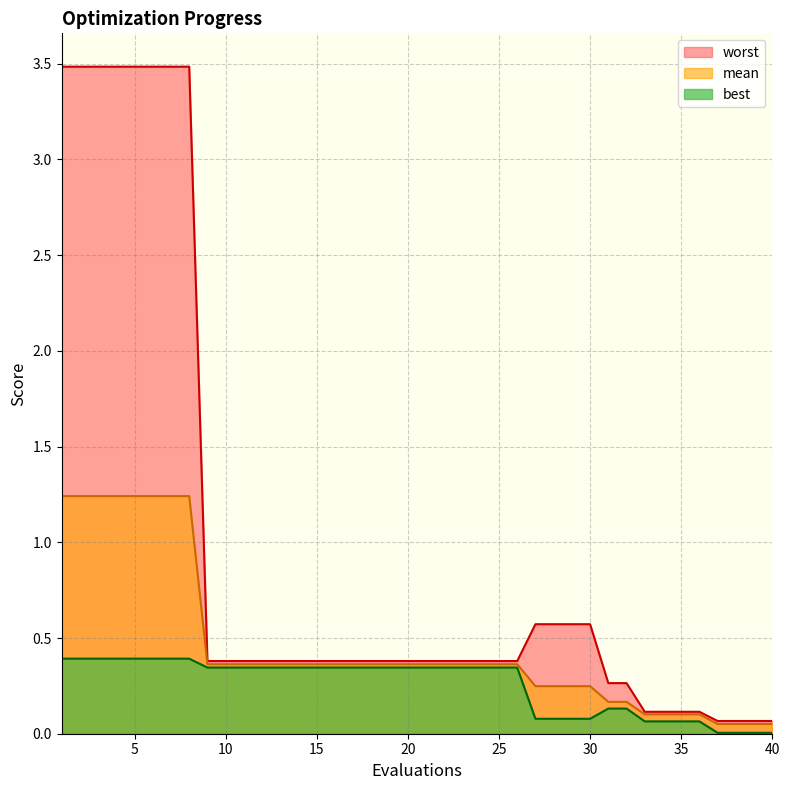

True or false: mean and best cross at least once.

False